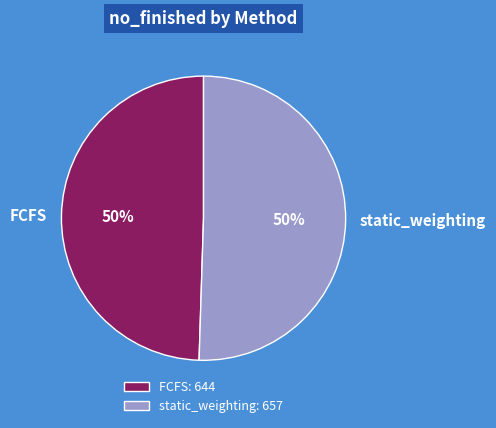

To the nearest percent, what portion does FCFS represent?

50%